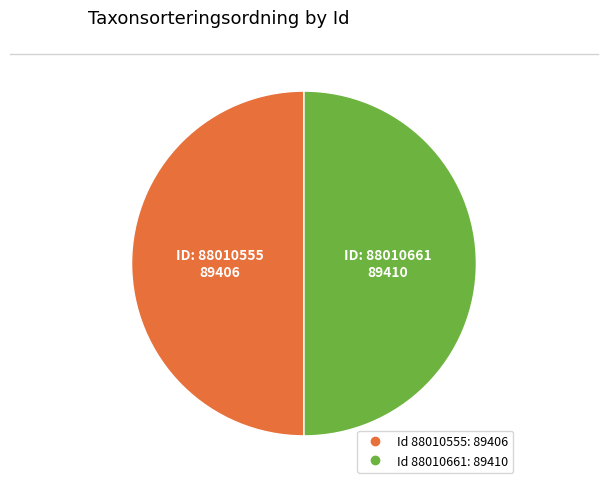

How many slices are in this pie chart?

2